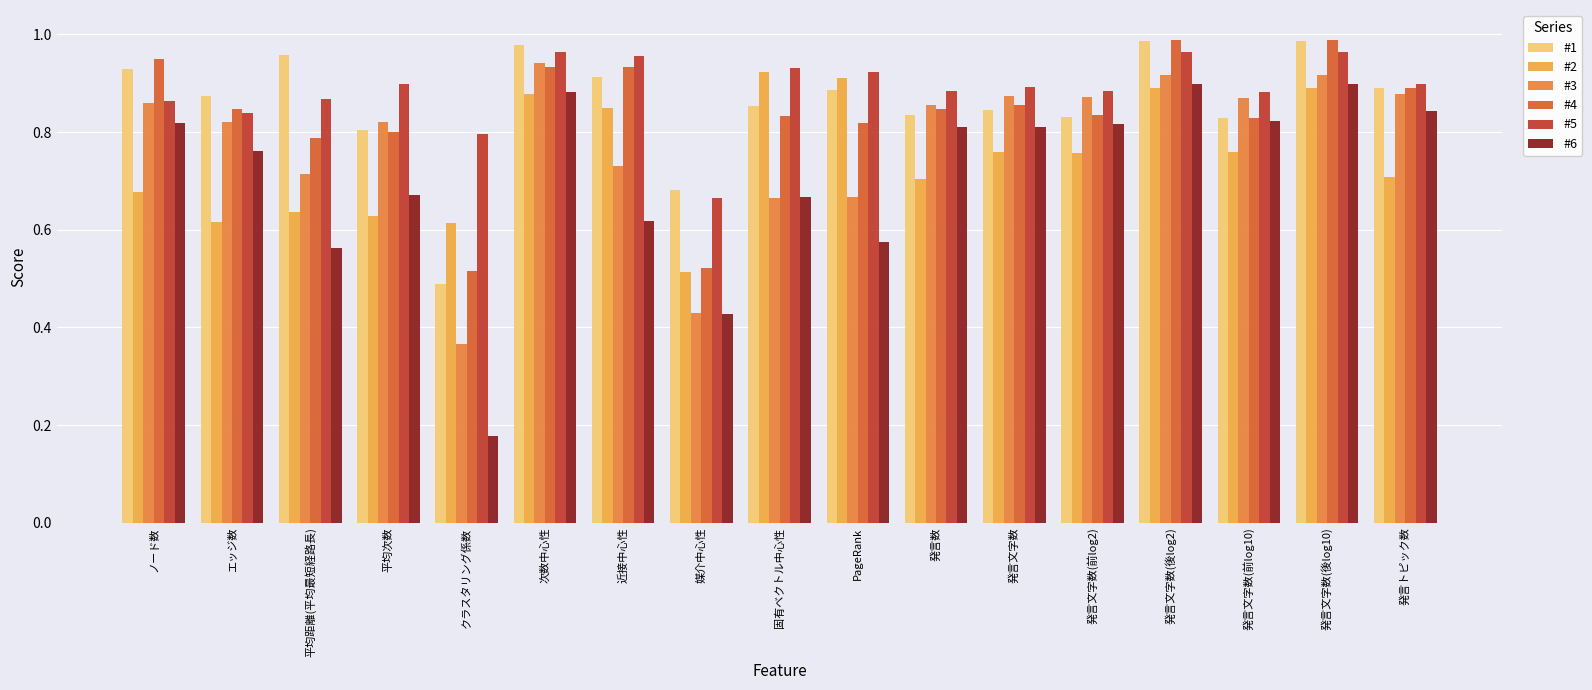

What value does the #4 series have at エッジ数?

0.8